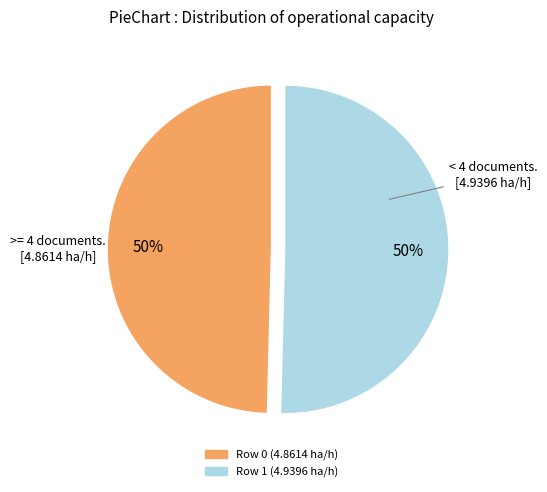

To the nearest percent, what is the average slice percentage?

50%